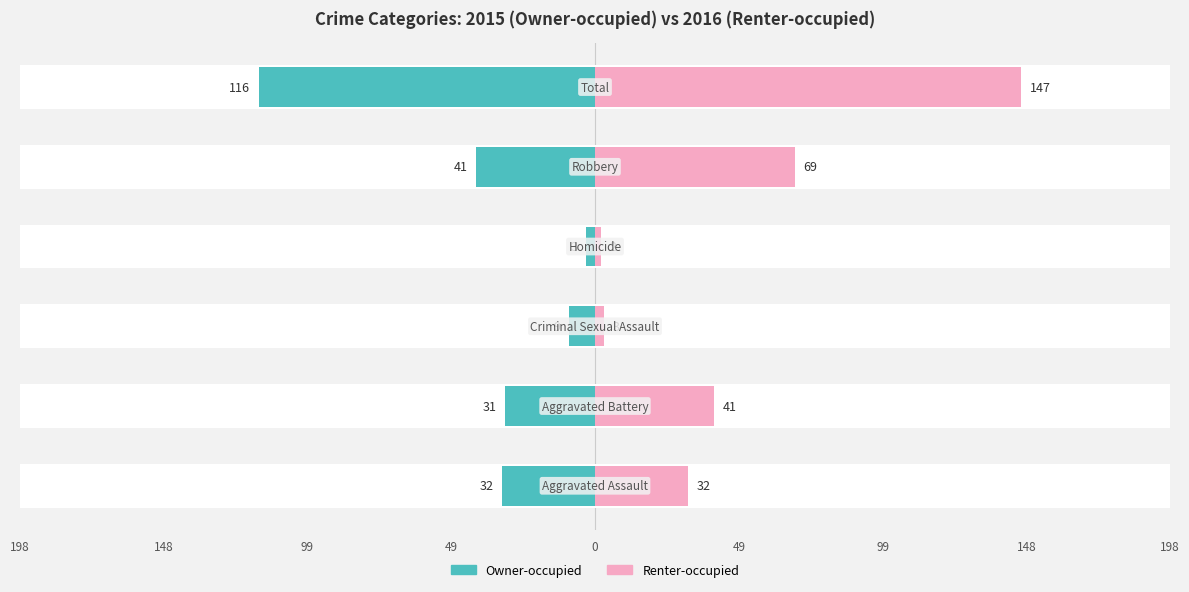

How many data points in Owner-occupied are less than -31?

3